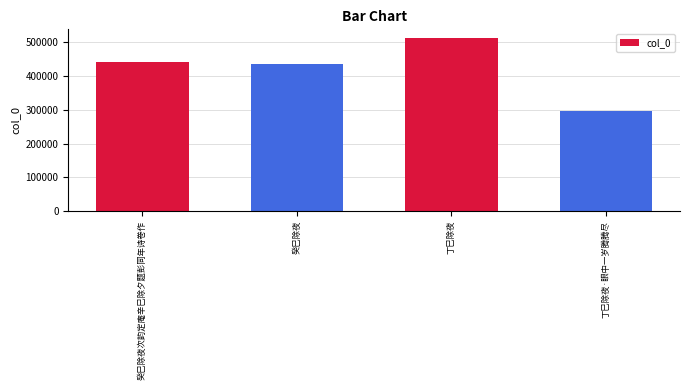

What is the label of the 1st bar from the left?

癸巳除夜次韵定庵辛巳除夕题彭同年诗卷作